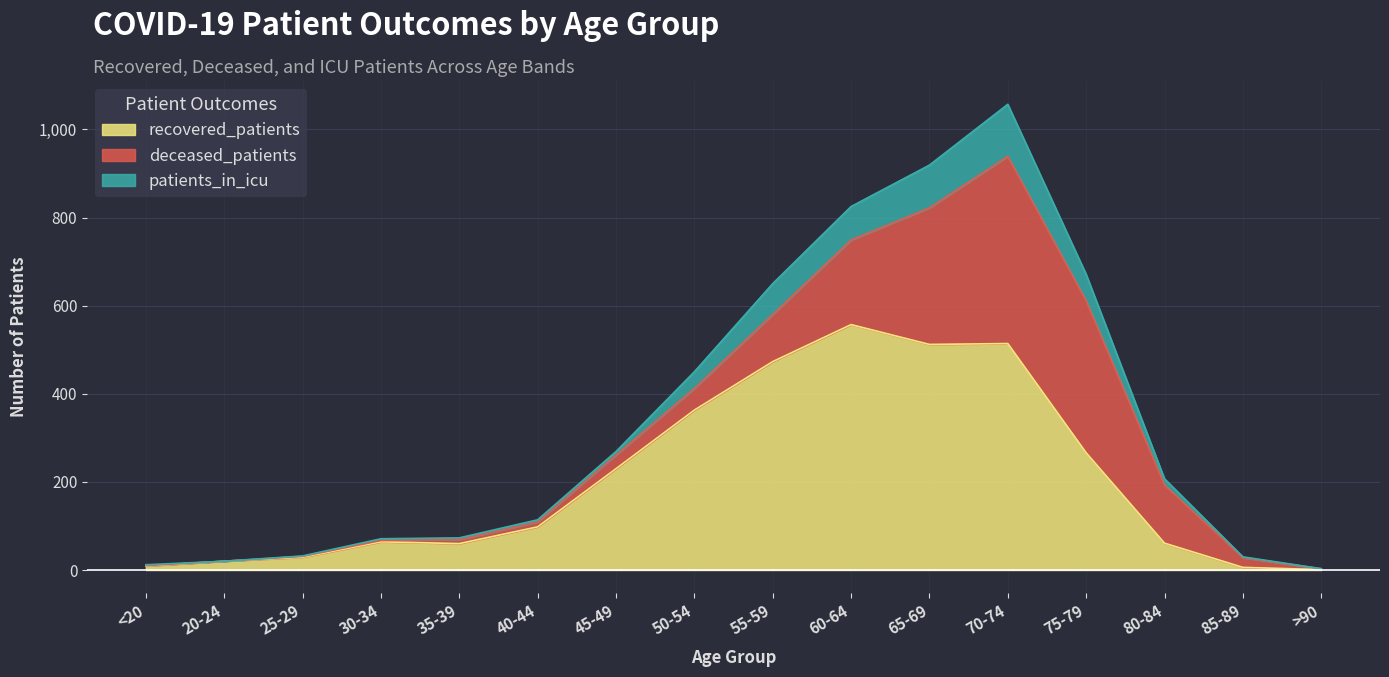

Which category has the lowest value in the recovered_patients series?

>90